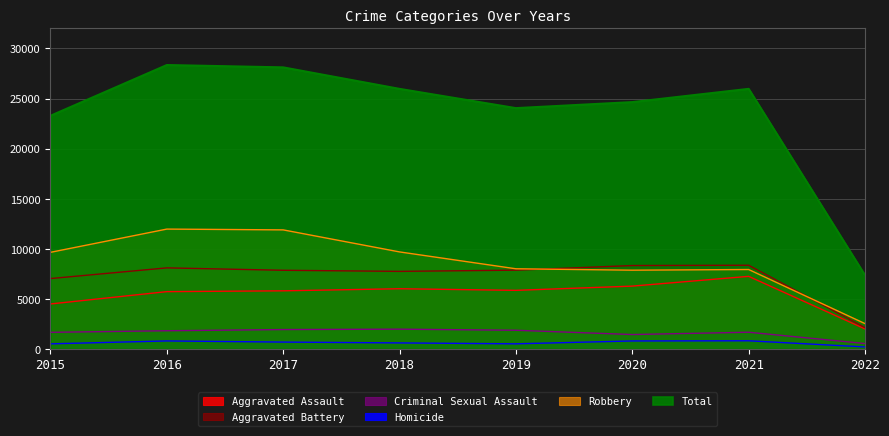

Which series changed the most between 2015 and 2021?

Aggravated Assault